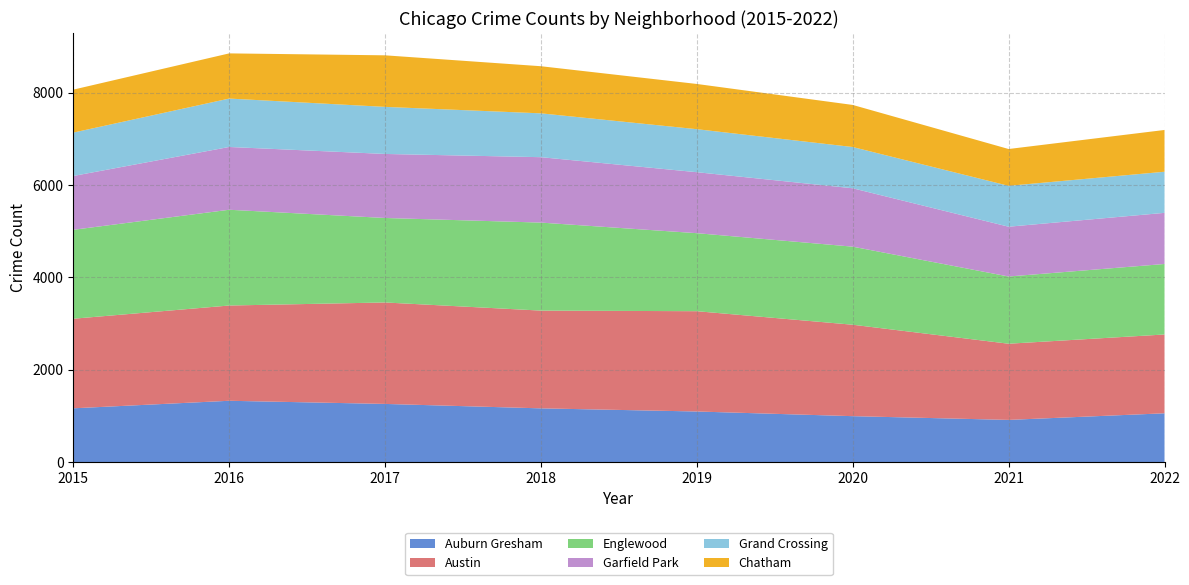

Reading left to right, list all the values displayed in this chart.

Auburn Gresham: 2015=1165	2016=1328	2017=1260	2018=1164	2019=1096	2020=995	2021=914	2022=1057
Austin: 2015=1939	2016=2062	2017=2196	2018=2116	2019=2171	2020=1979	2021=1649	2022=1706
Englewood: 2015=1925	2016=2073	2017=1829	2018=1905	2019=1689	2020=1690	2021=1455	2022=1526
Garfield Park: 2015=1165	2016=1359	2017=1386	2018=1416	2019=1320	2020=1264	2021=1078	2022=1107
Grand Crossing: 2015=939	2016=1048	2017=1019	2018=949	2019=931	2020=893	2021=885	2022=890
Chatham: 2015=930	2016=978	2017=1116	2018=1020	2019=979	2020=911	2021=797	2022=904